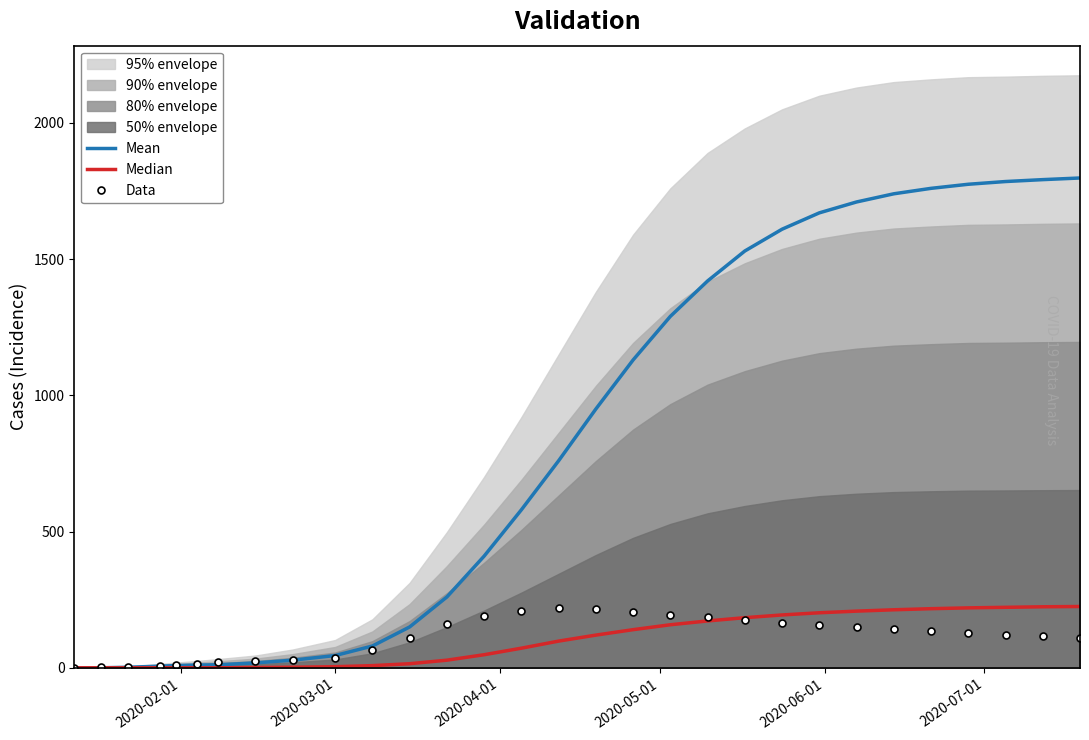

What is the maximum value for Mean?

1798